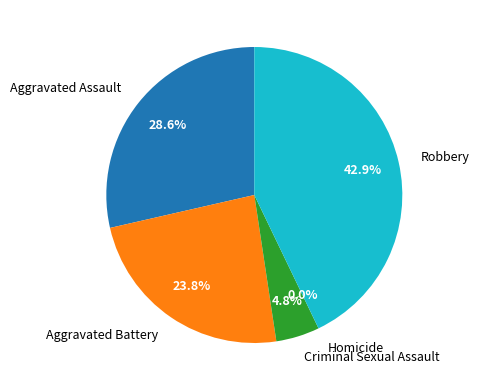

Rank the categories by value from highest to lowest.

Robbery, Aggravated Assault, Aggravated Battery, Criminal Sexual Assault, Homicide